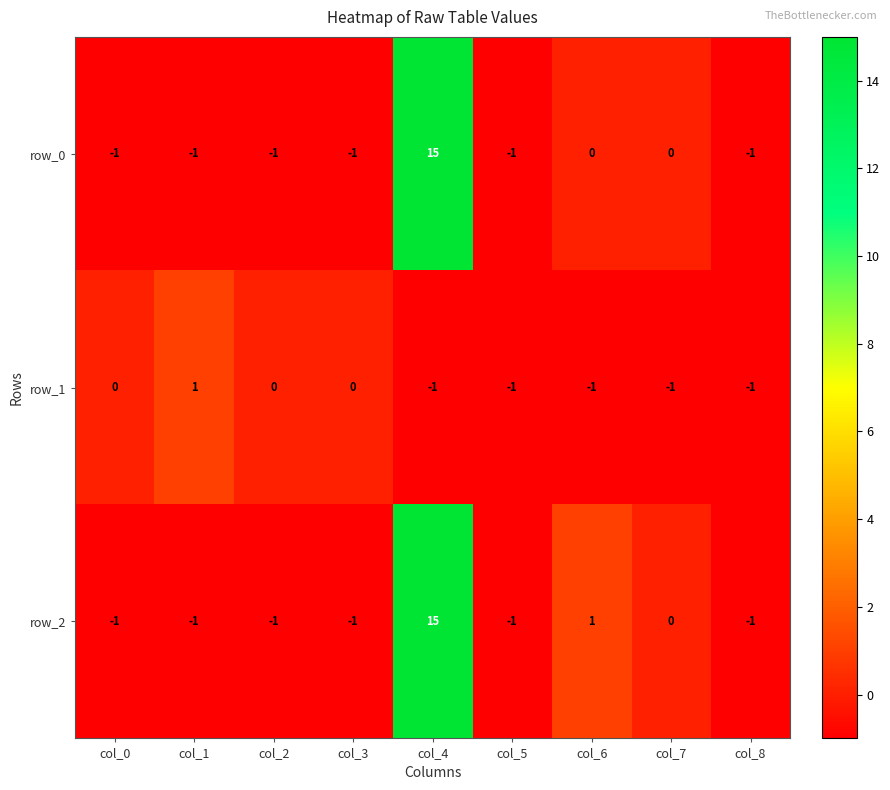

Reading left to right, what are all the values shown in this chart?

row_0: -1	-1	-1	-1	15	-1	0	0	-1
row_1: 0	1	0	0	-1	-1	-1	-1	-1
row_2: -1	-1	-1	-1	15	-1	1	0	-1